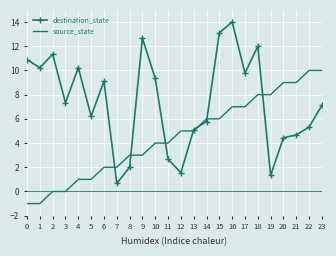

The destination_state series shows 3.9 at 6. True or false?

False